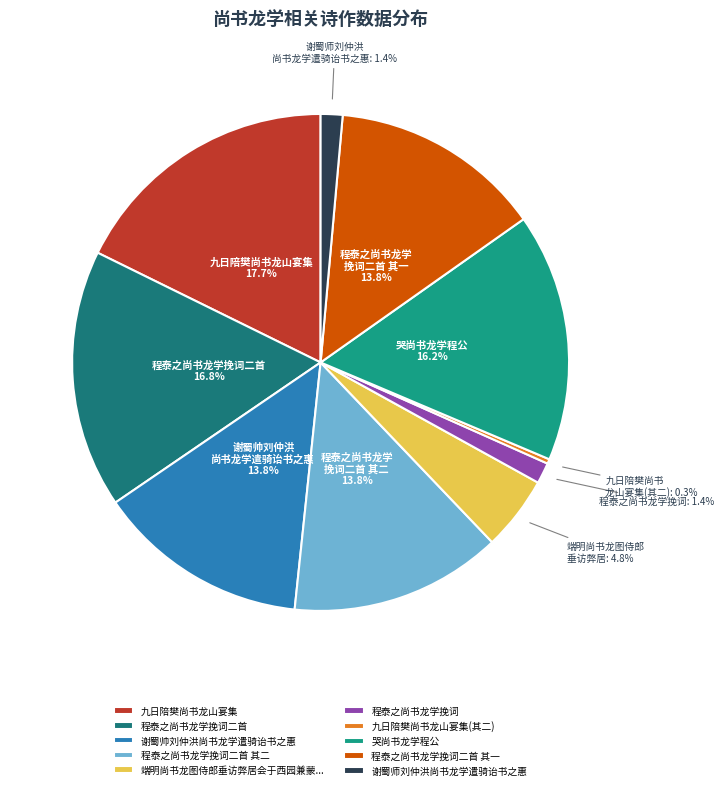

Is there any slice that represents more than half of the pie?

No